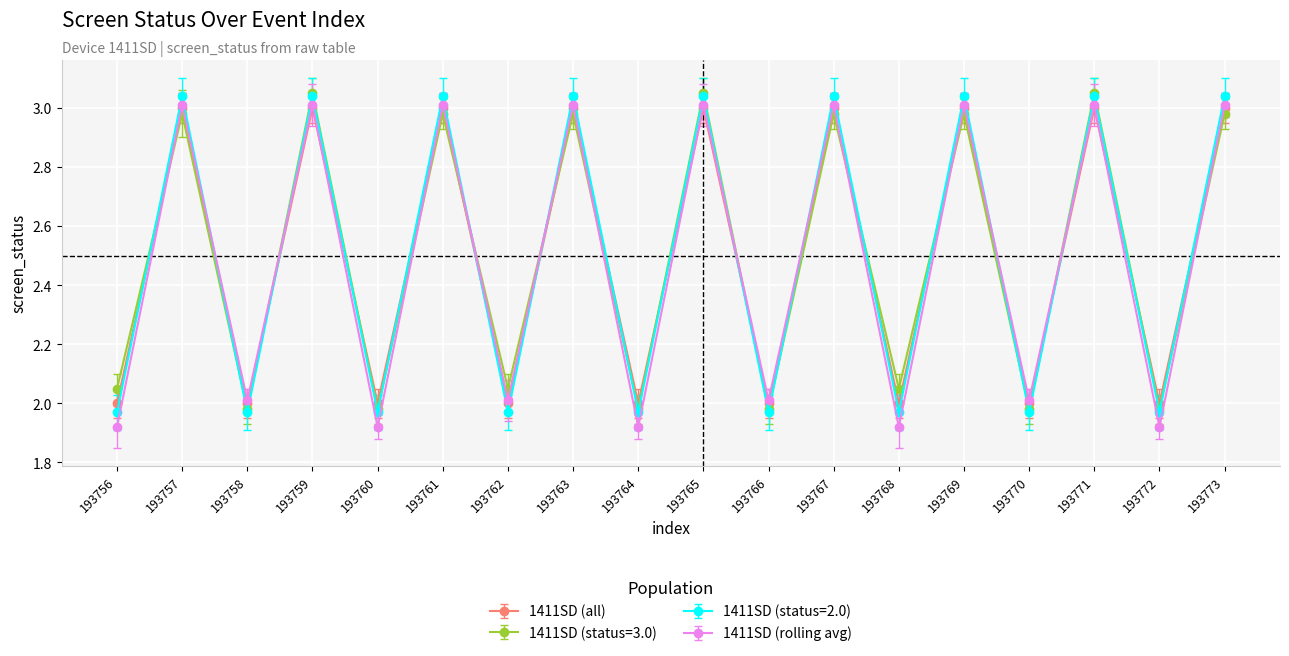

At which category does 1411SD (all) reach its first local peak?

193757